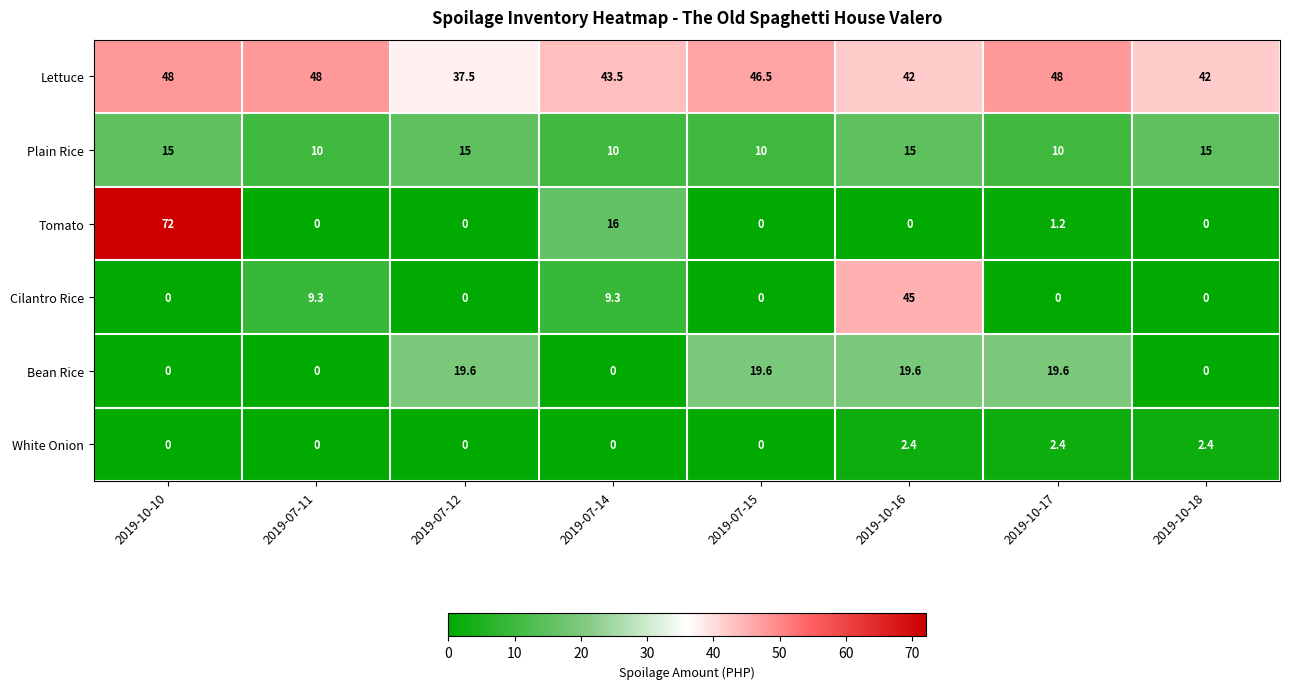

Count the number of categories in the chart.

8